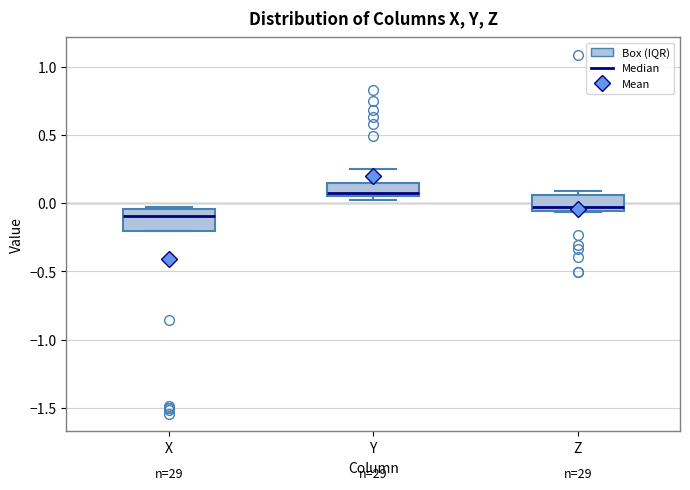

Which box's median line is the highest?

Y